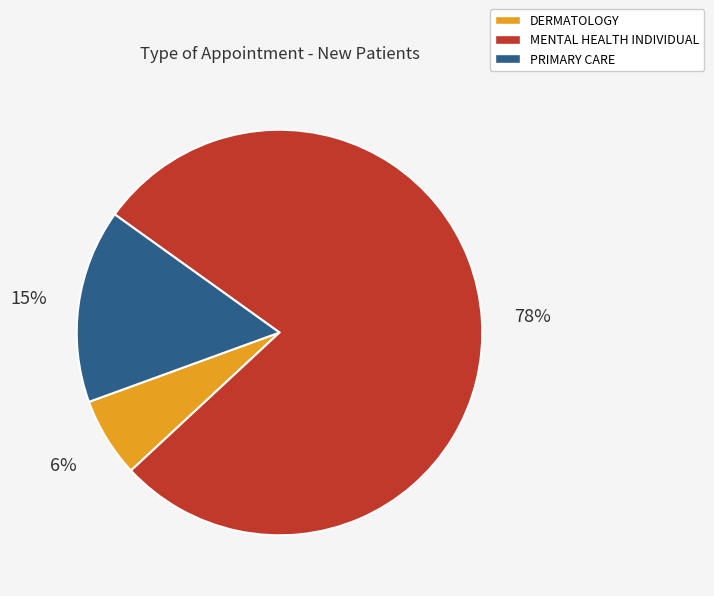

Which slice is the largest?

MENTAL HEALTH INDIVIDUAL